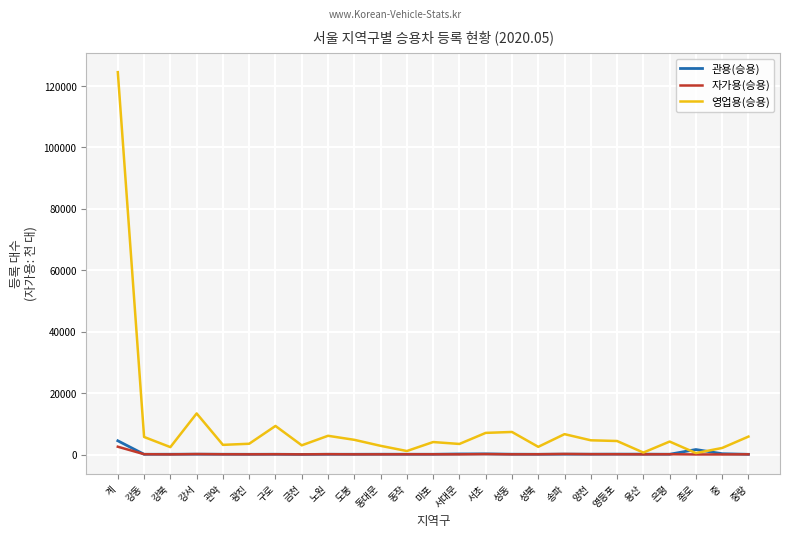

True or false: 자가용(승용) has more than 2 interior local peaks.

True